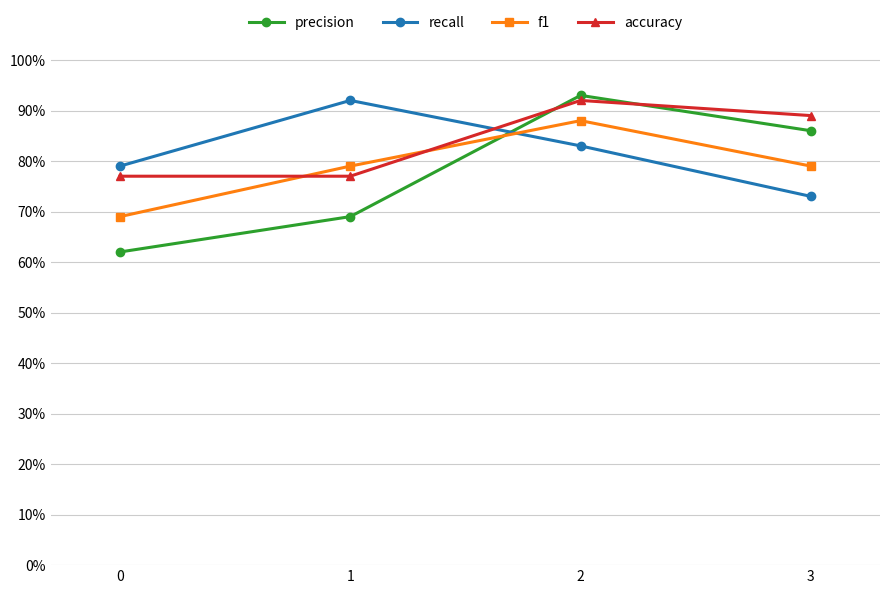

Is this an area chart (filled region under the line)?

No